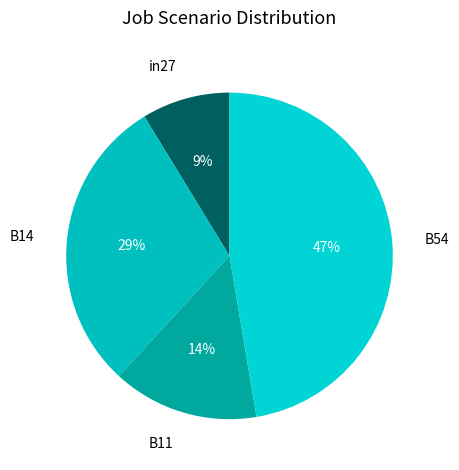

Count the number of slices in the pie.

4